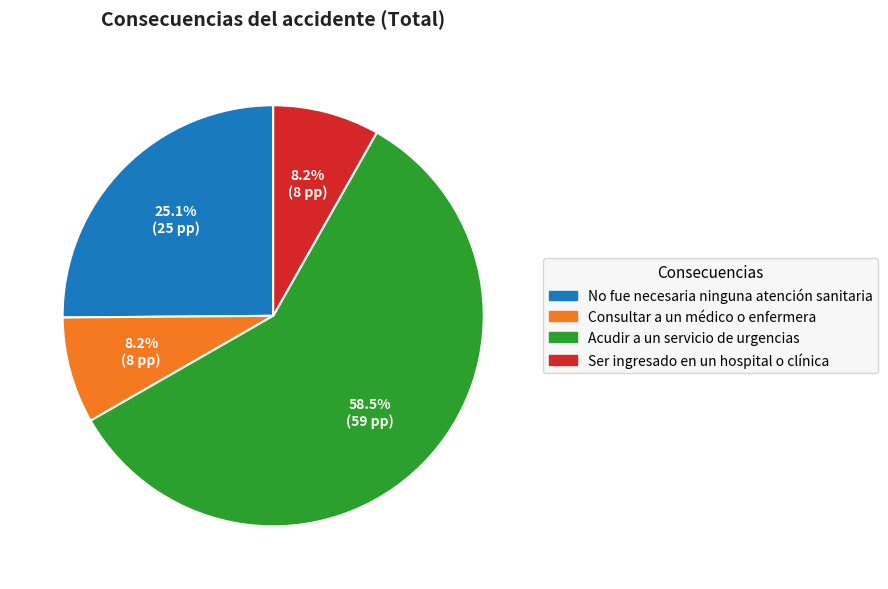

Combined, do Consultar a un médico o enfermera and Acudir a un servicio de urgencias account for over 50%?

Yes